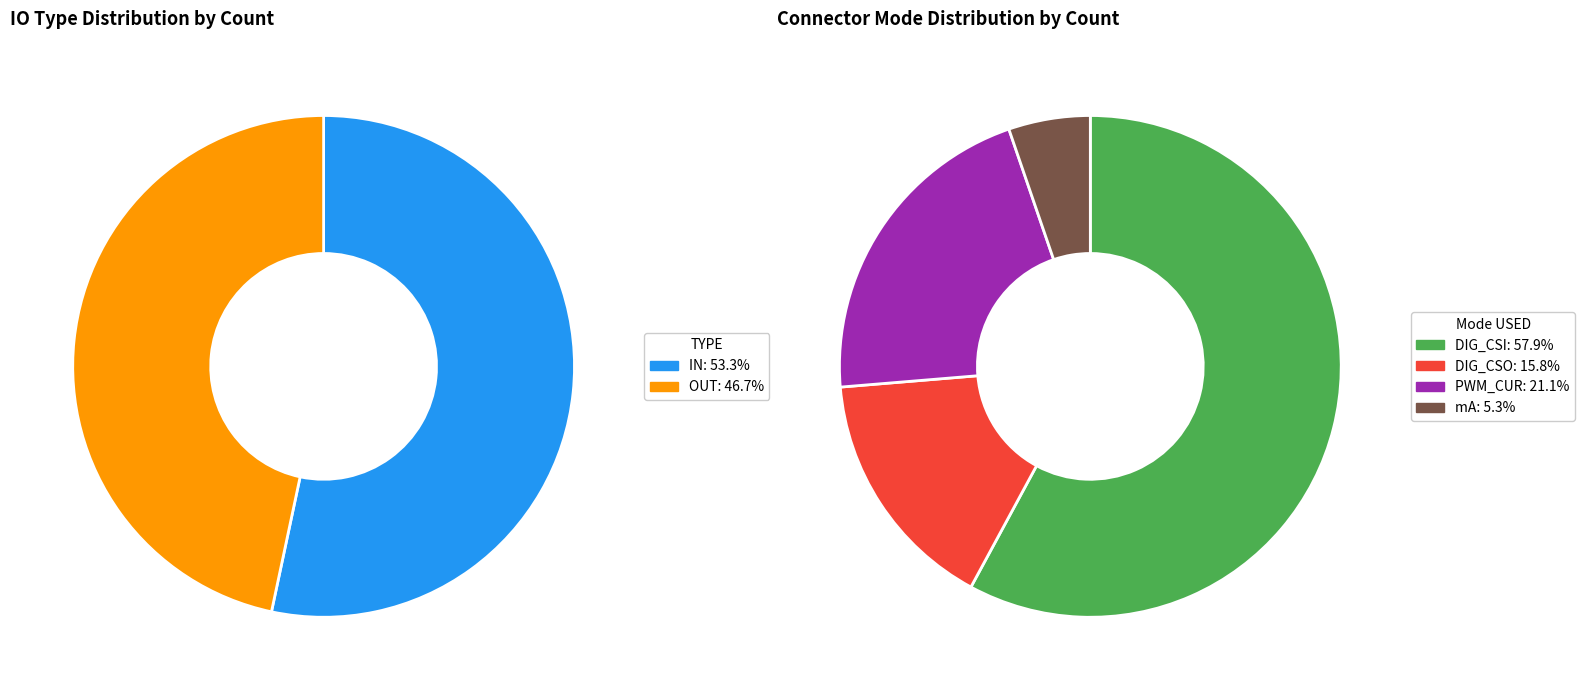

True or false: DIG_CSI accounts for 31% of the total.

False